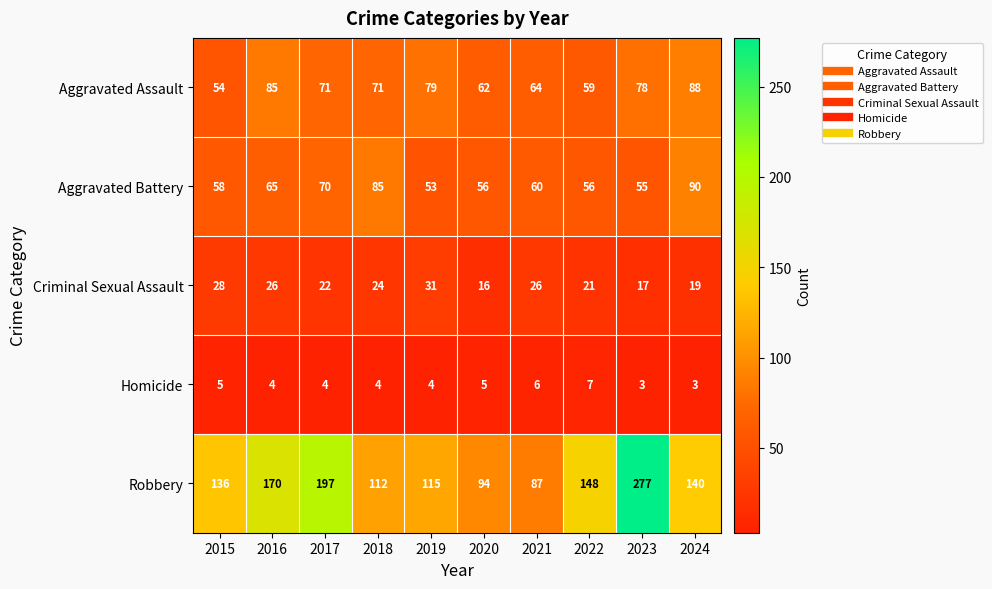

Which series has the largest total across all categories?

Robbery